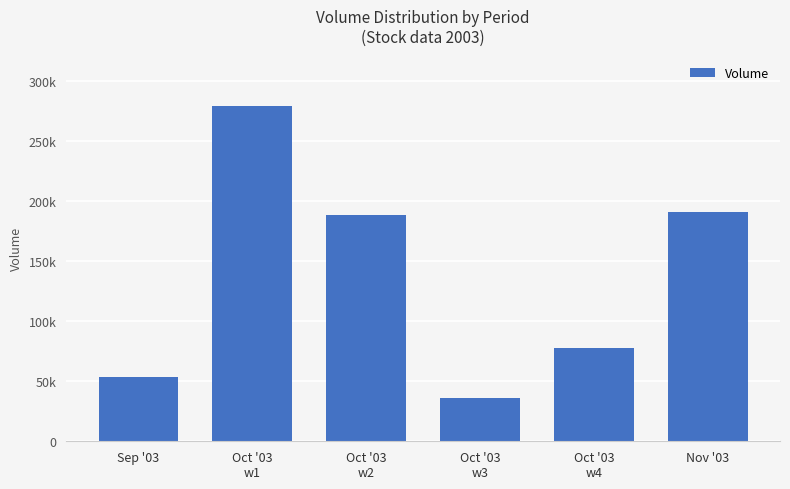

Does the chart contain any negative values?

No